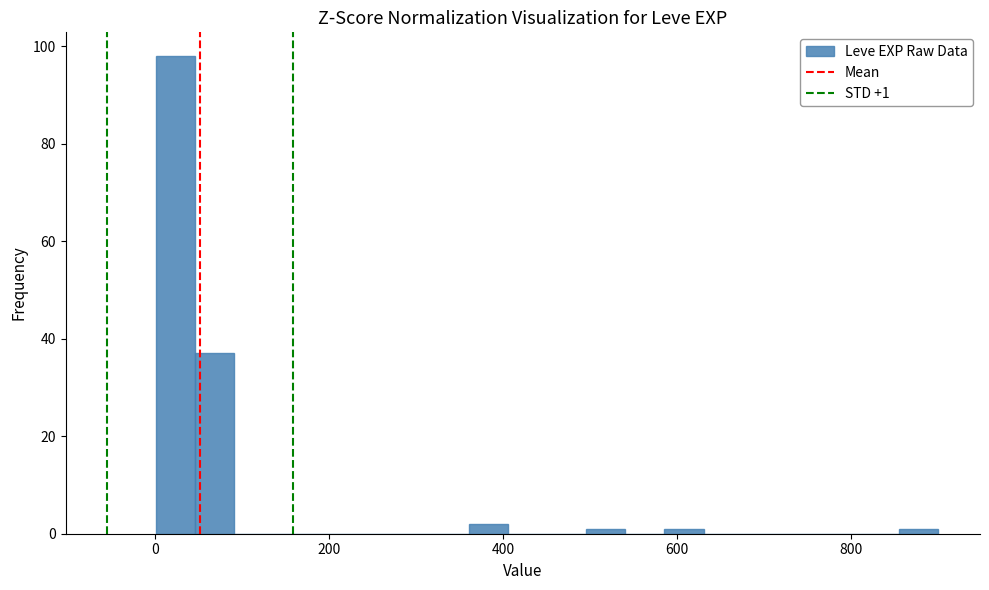

Read against the x-axis, roughly where is the centre of the tallest bar?

20